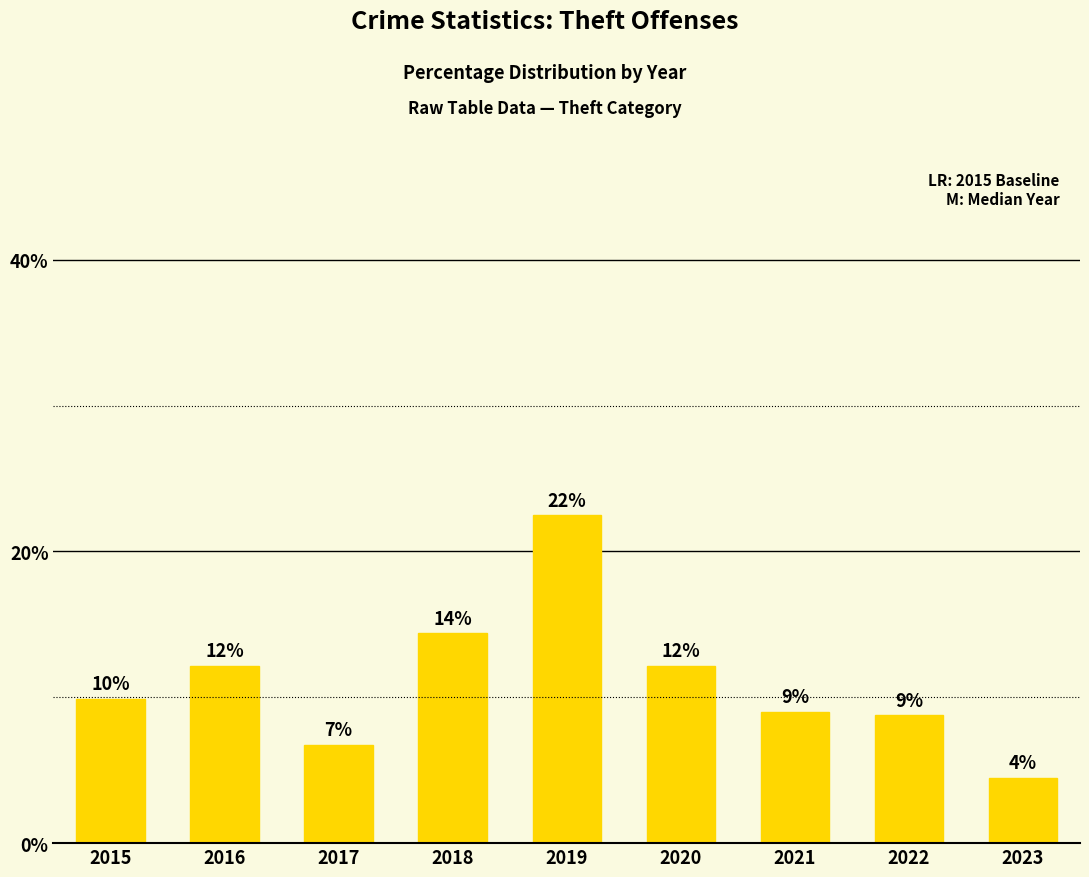

Where does the data first go above 9?

2015